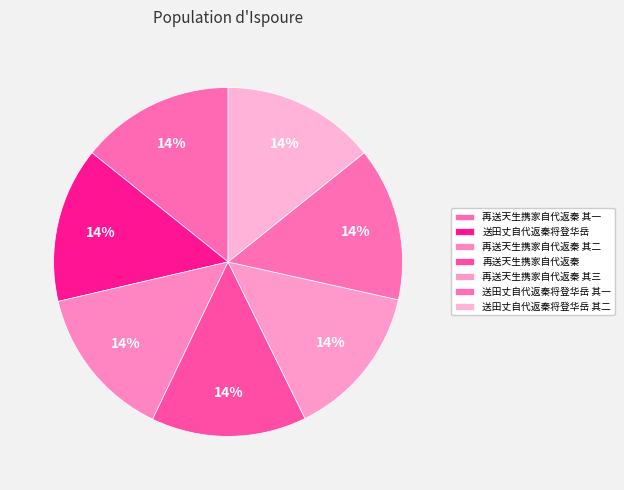

How many slices are in this pie chart?

7